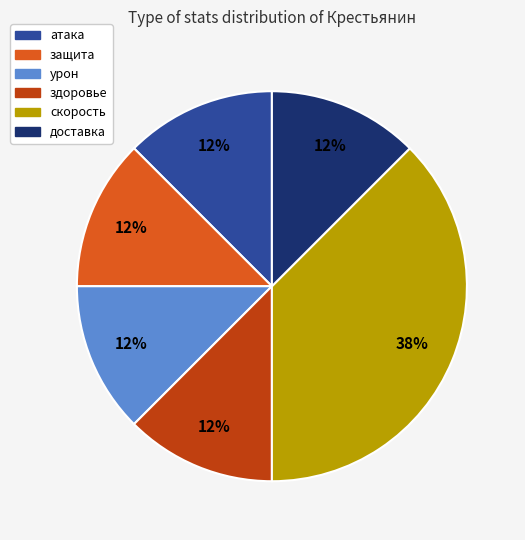

Is there any slice that represents more than half of the pie?

No